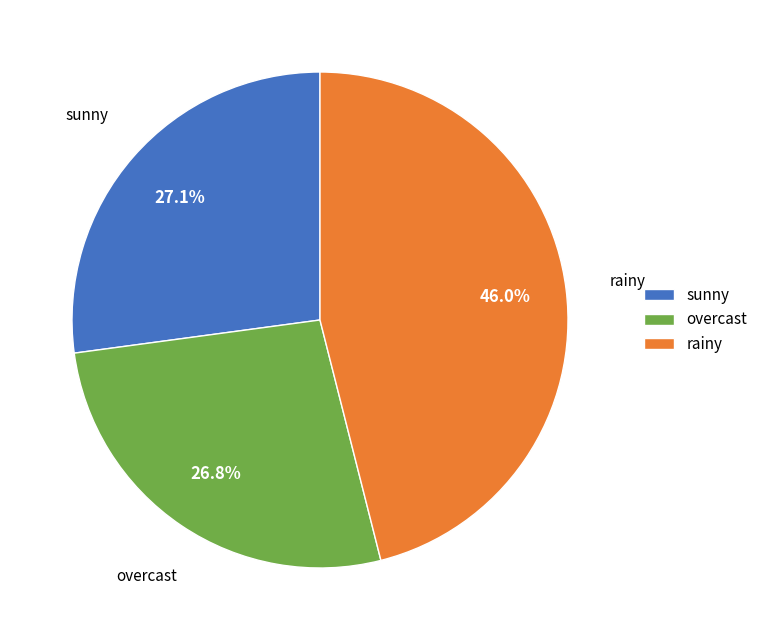

Which category has the biggest portion of the pie?

rainy